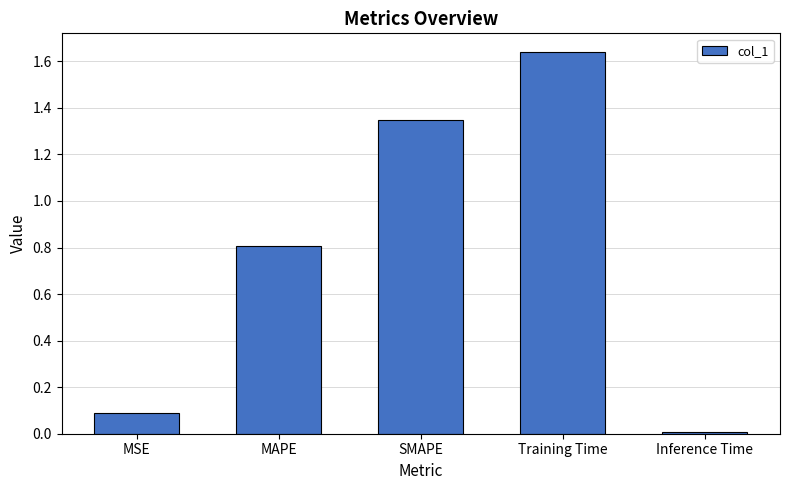

What is the sum of all values?

3.9